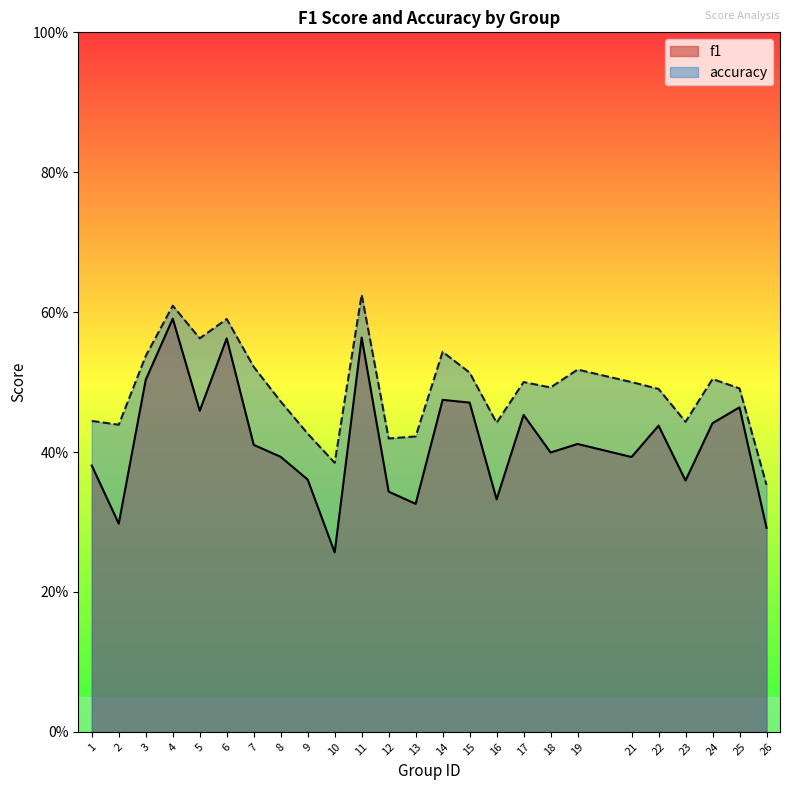

What is the maximum value shown in the chart?

0.6